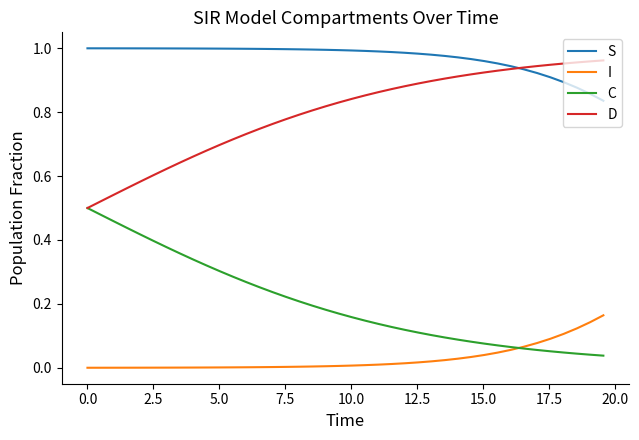

Rank the series by their maximum value, from highest to lowest.

S, D, C, I